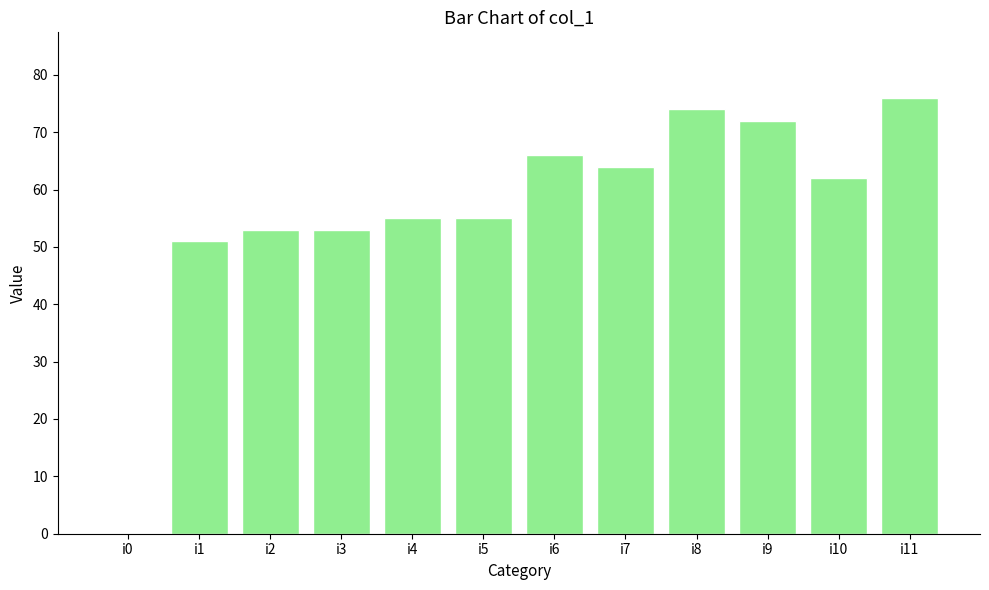

Are the bars horizontal?

No